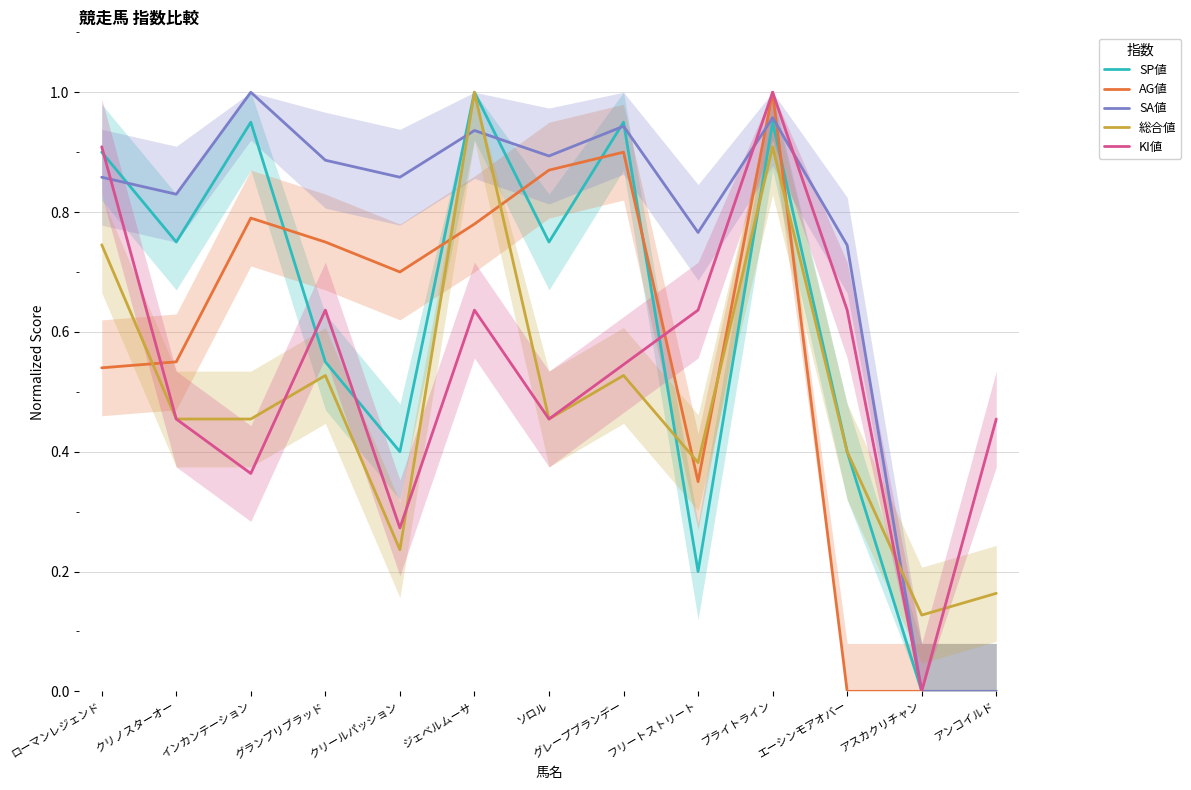

How many intersections are there between KI値 and SA値?

3